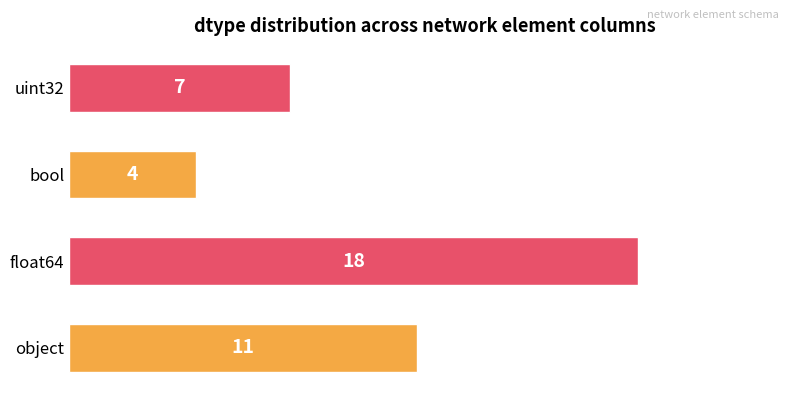

How many series are shown in this chart?

1